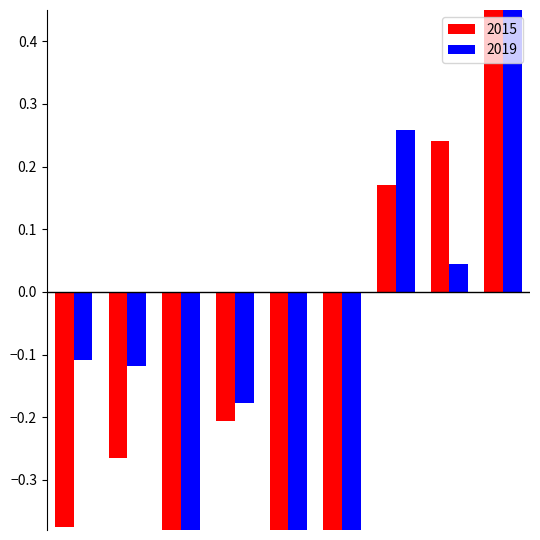

Is it true that 2019 equals -0.9 at Homicide?

True